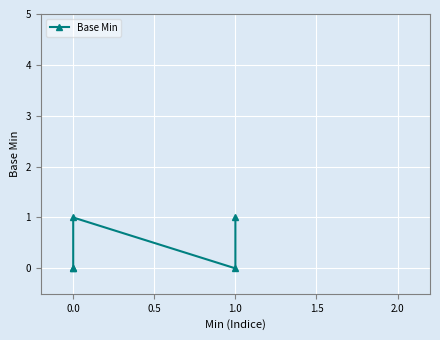

What is the value of the 3rd point from the left?

1